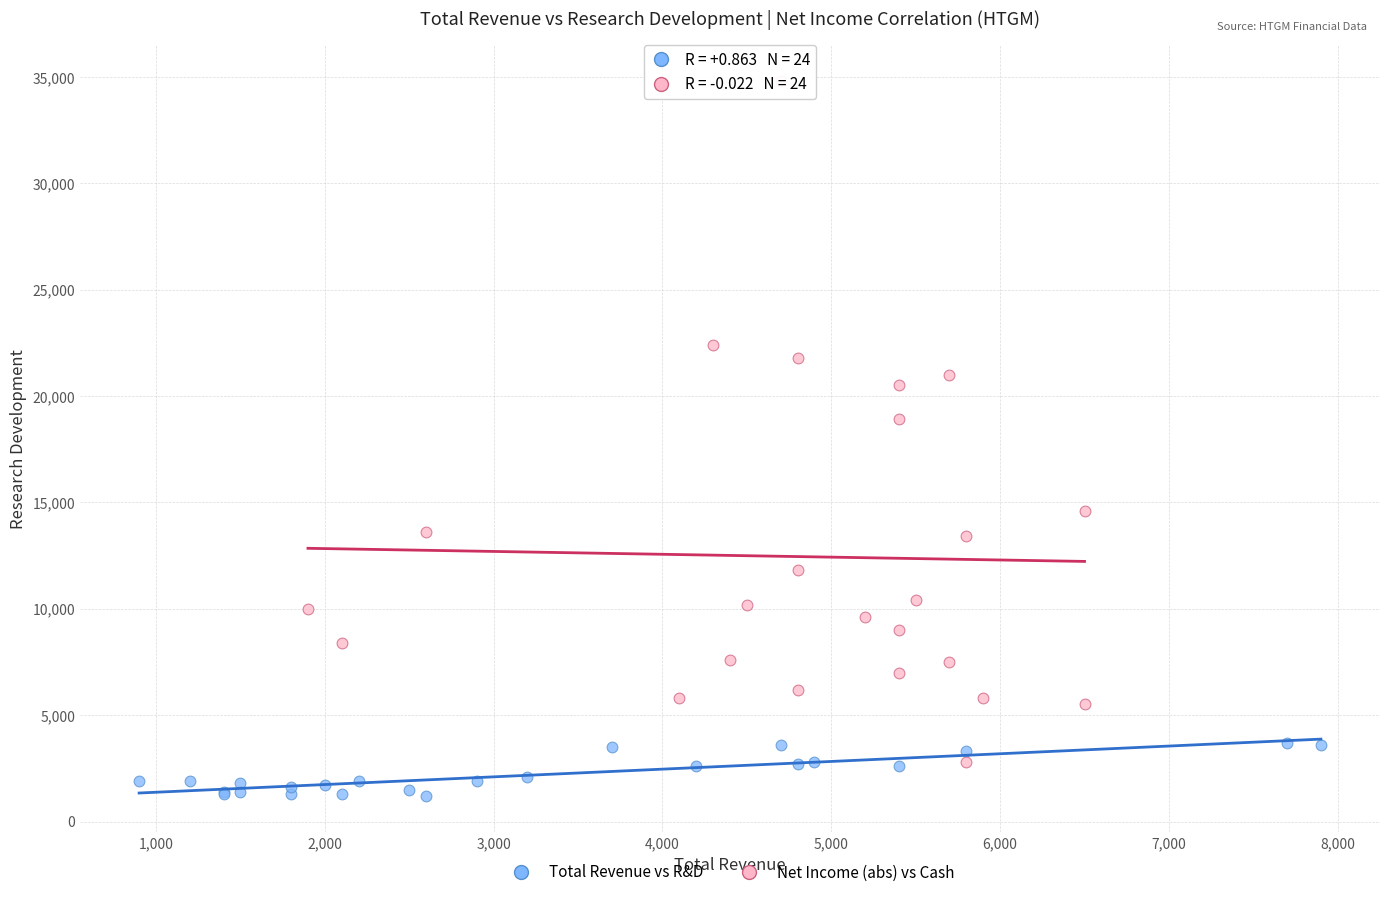

Which series reaches the minimum Y coordinate?

Total Revenue vs R&D